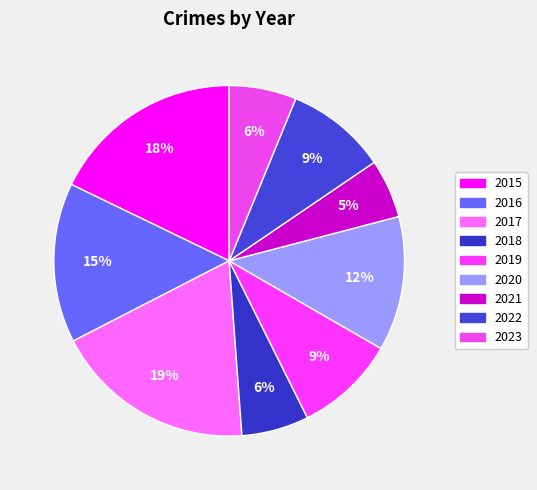

To the nearest percent, what is the average slice percentage?

11%